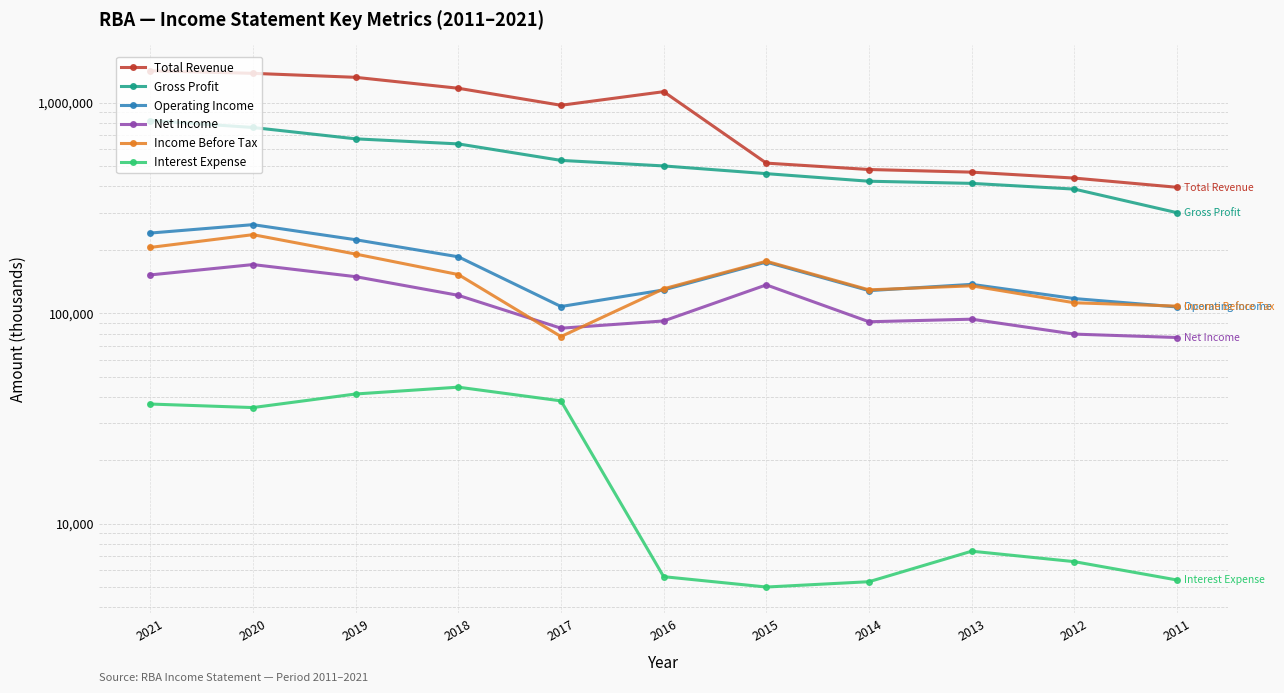

Does the chart display data point markers on the line(s)?

Yes